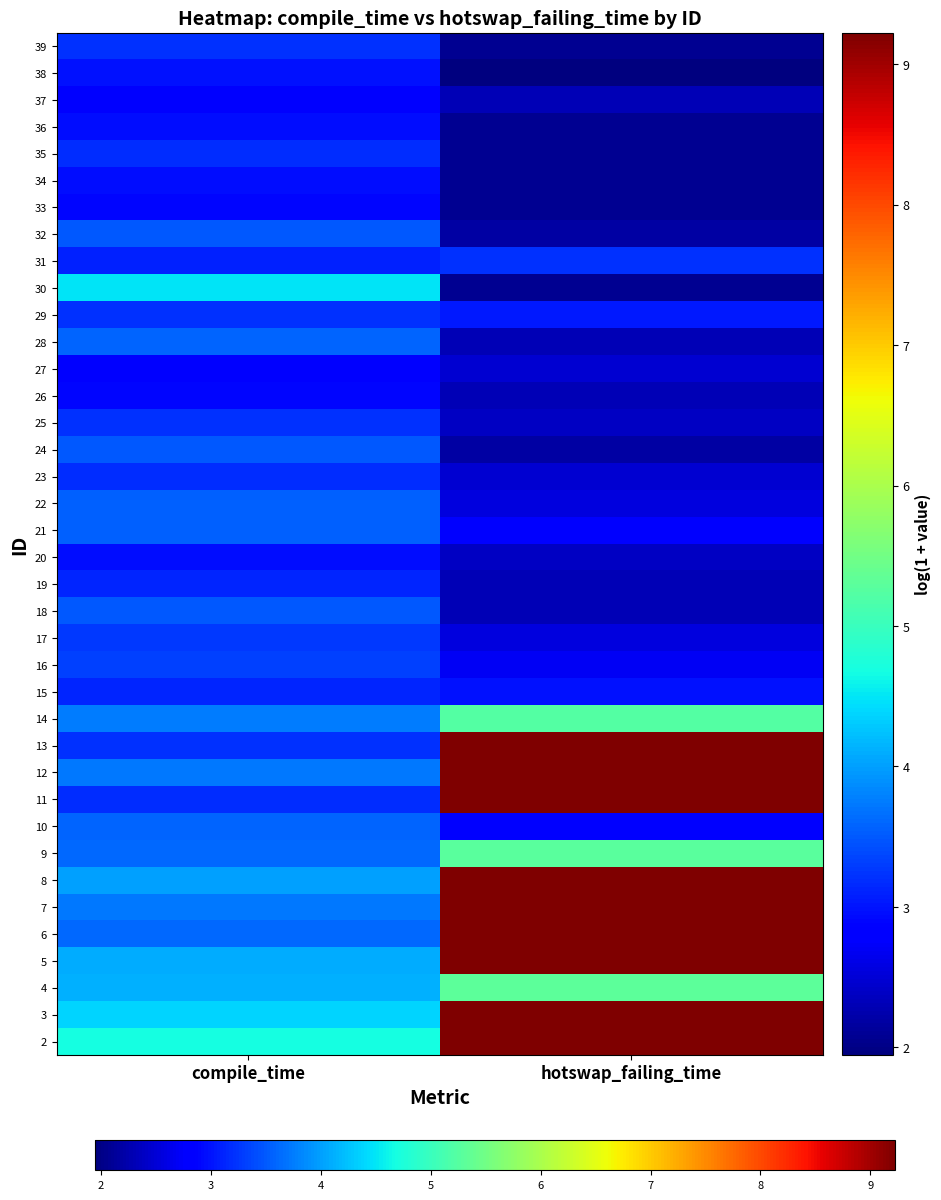

Which label corresponds to the smallest value in the chart?

hotswap_failing_time